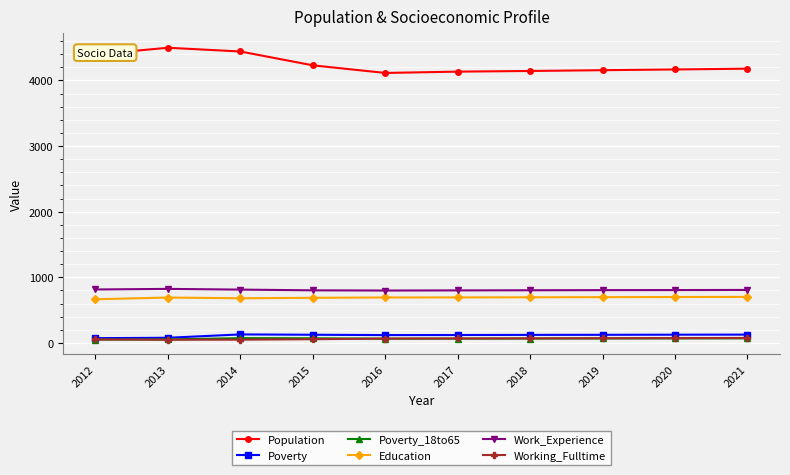

What is the average value of the Poverty_18to65 series?

64